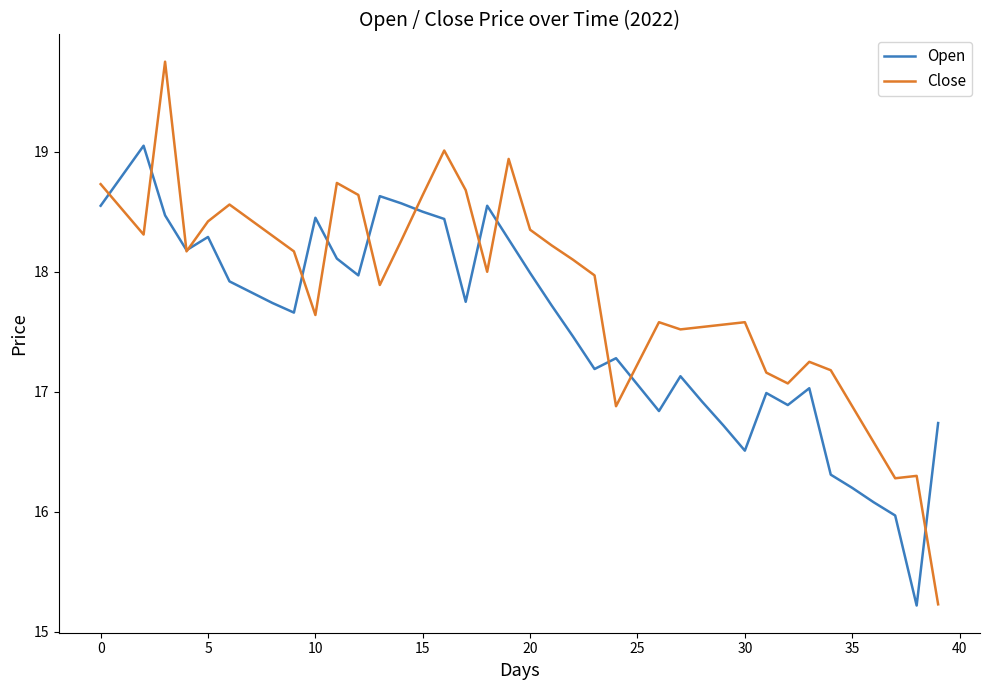

Which series has the largest total across all categories?

Close